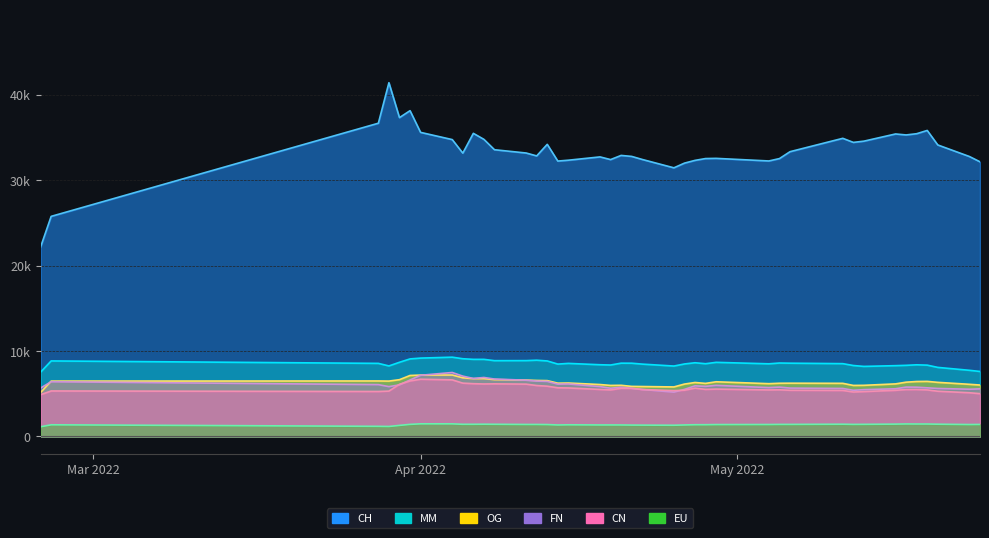

True or false: MM and CN intersect in this chart.

False